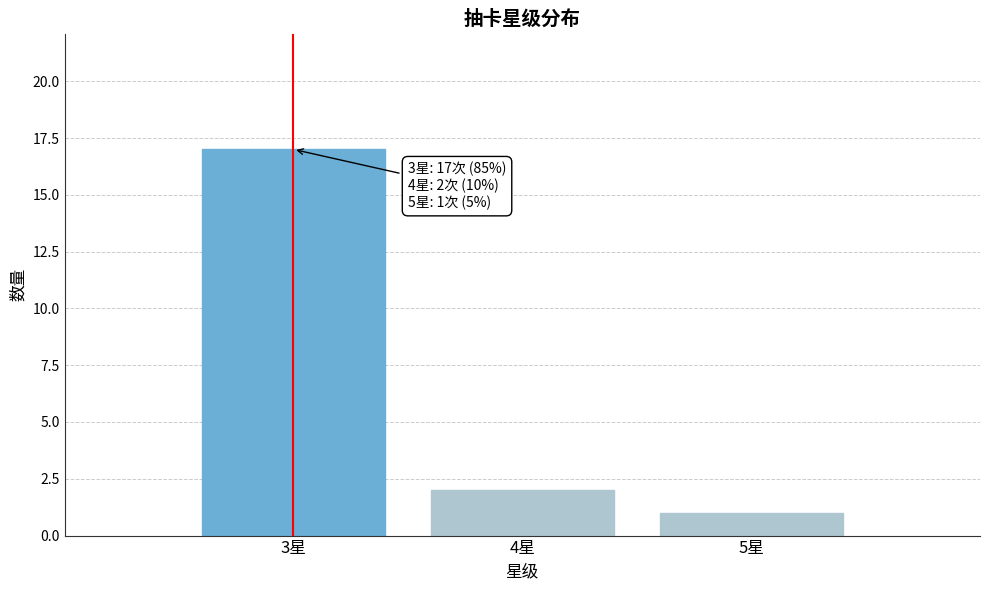

Reading right to left, transcribe all the data shown in this chart.

5星=1	4星=2	3星=17